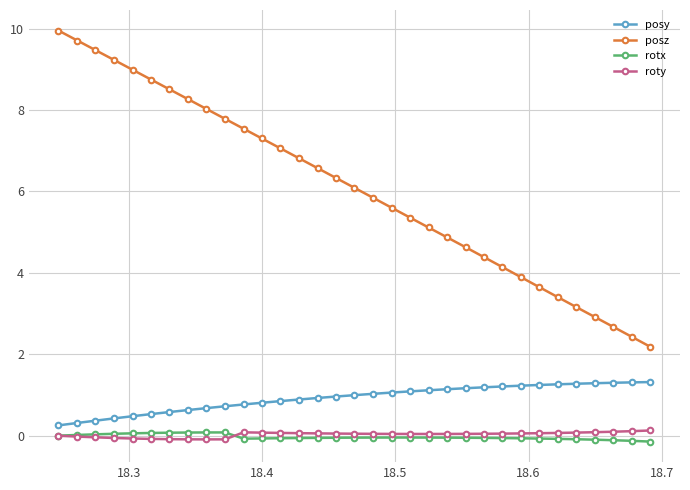

True or false: posy and roty intersect in this chart.

False